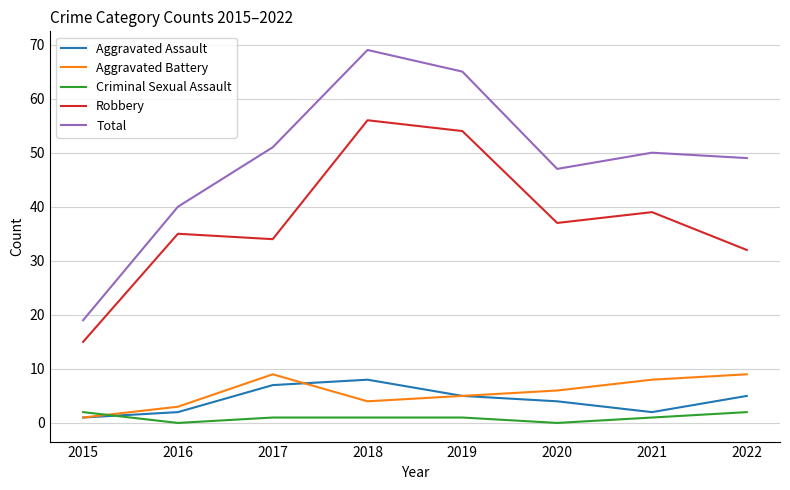

Does the chart display data point markers on the line(s)?

No